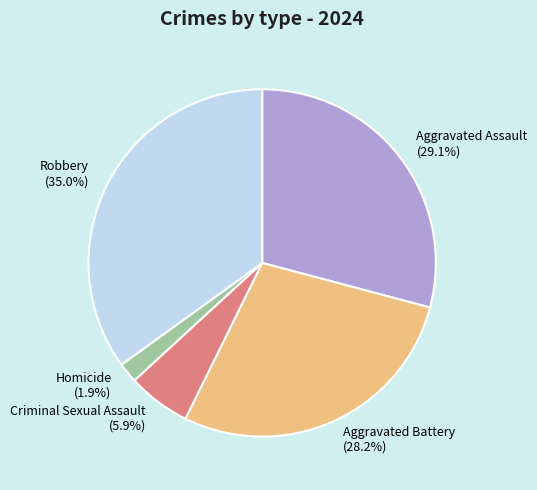

What percentage is NOT represented by Aggravated Battery?

71.8%